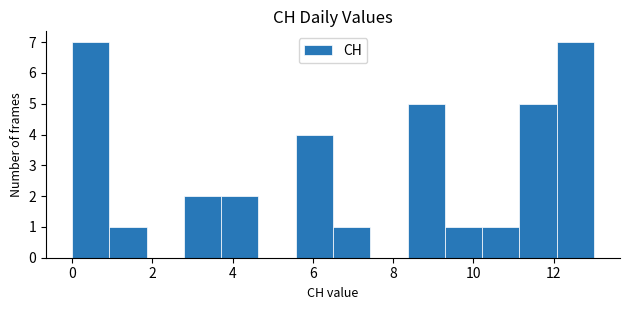

Reading left to right, list every bar in this chart as the range it spans on the x-axis followed by its height. Neither the bar edges nor the heights are printed on the chart, so give them approximately, as read against the axes.

0.0 to 1.0: 7
1.0 to 1.8: 1
1.8 to 2.8: 0
2.8 to 3.8: 2
3.8 to 4.6: 2
4.6 to 5.6: 0
5.6 to 6.6: 4
6.6 to 7.4: 1
7.4 to 8.4: 0
8.4 to 9.2: 5
9.2 to 10.2: 1
10.2 to 11.2: 1
11.2 to 12.0: 5
12.0 to 13.0: 7